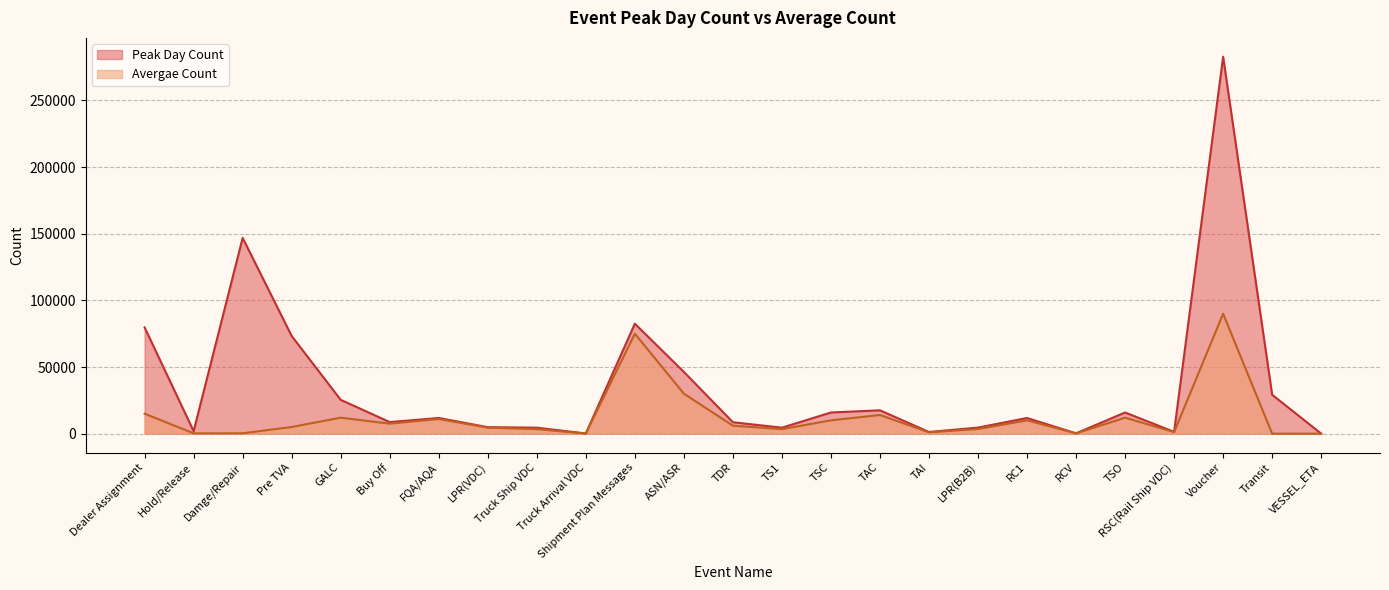

What is the sum of all Peak Day Count values?

879573